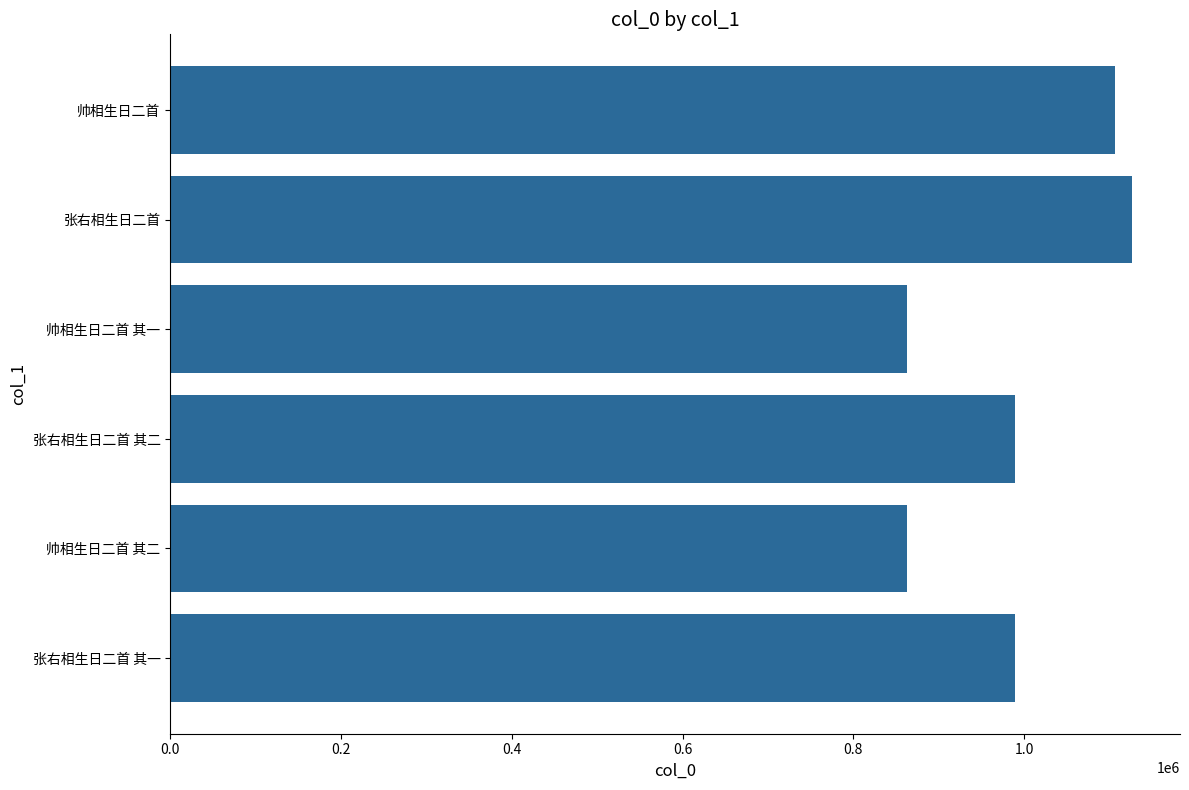

Between 张右相生日二首 其二 and 帅相生日二首 其二, which is larger?

张右相生日二首 其二